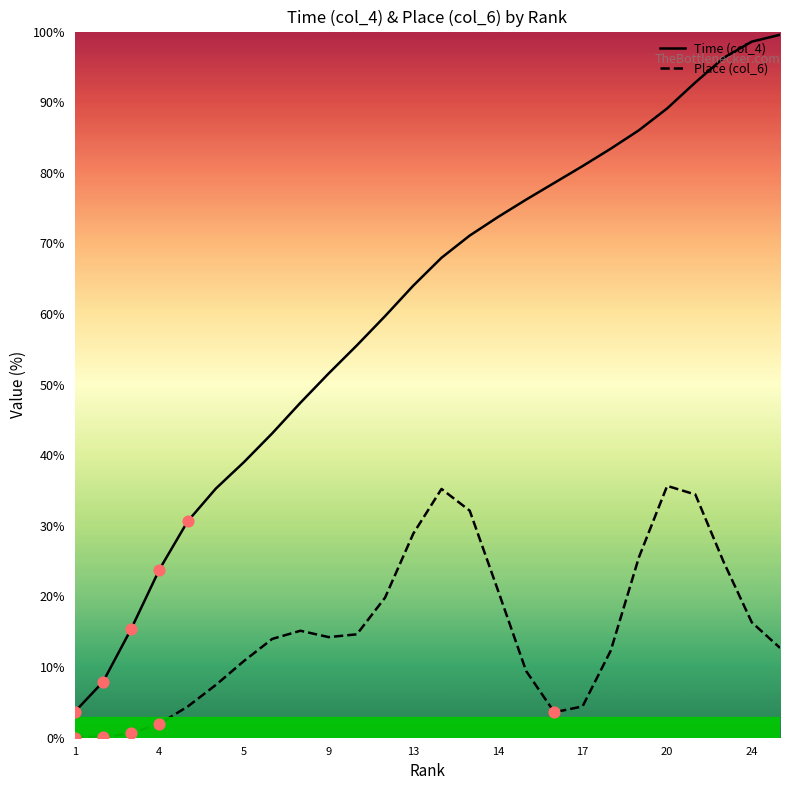

Which series has the largest total across all categories?

Time (col_4)